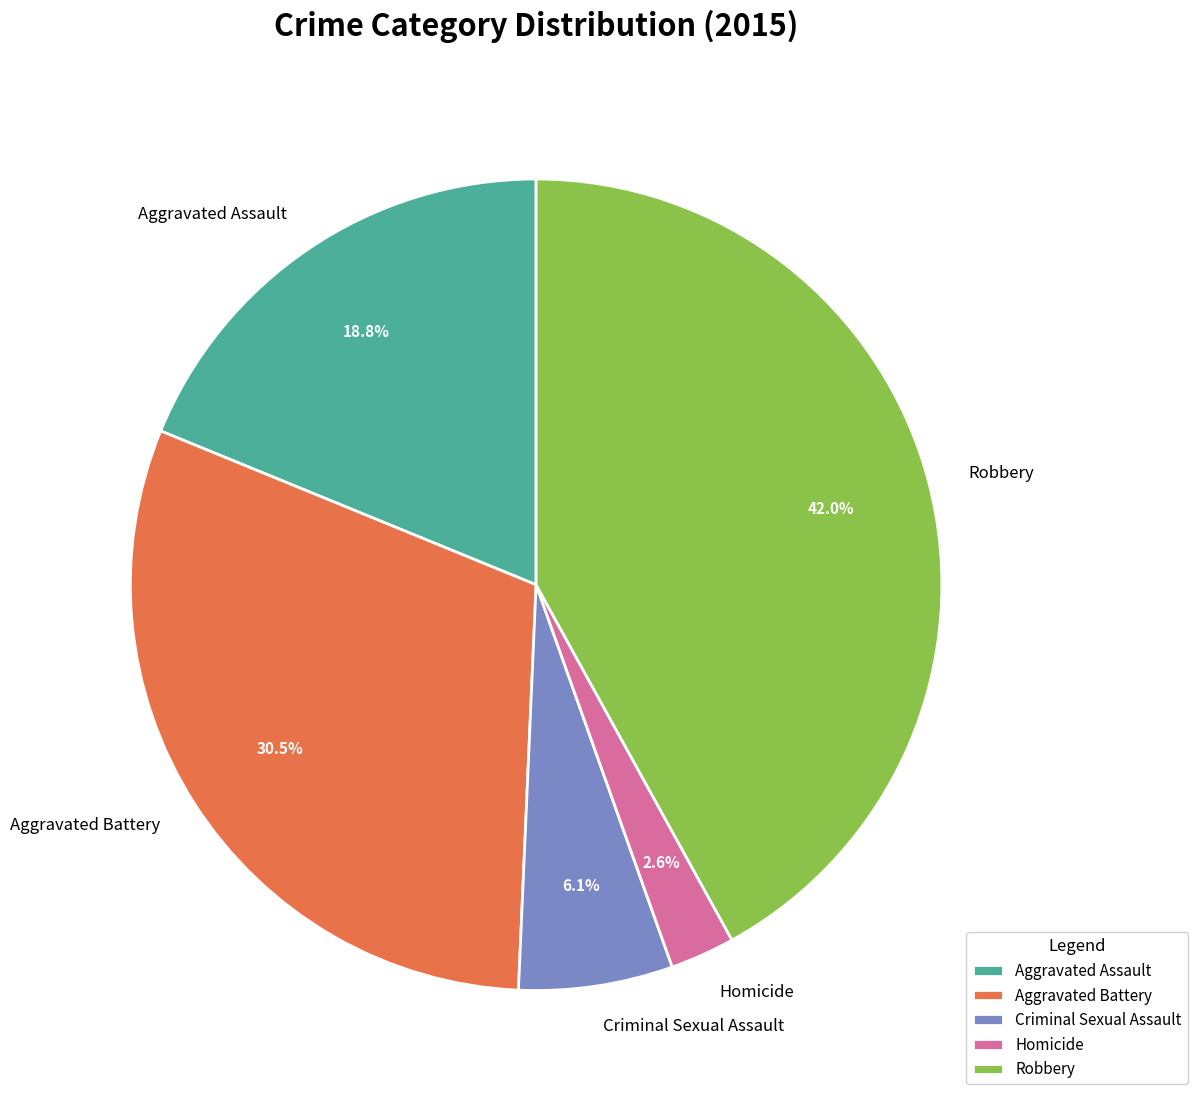

Does any single category account for the majority?

No